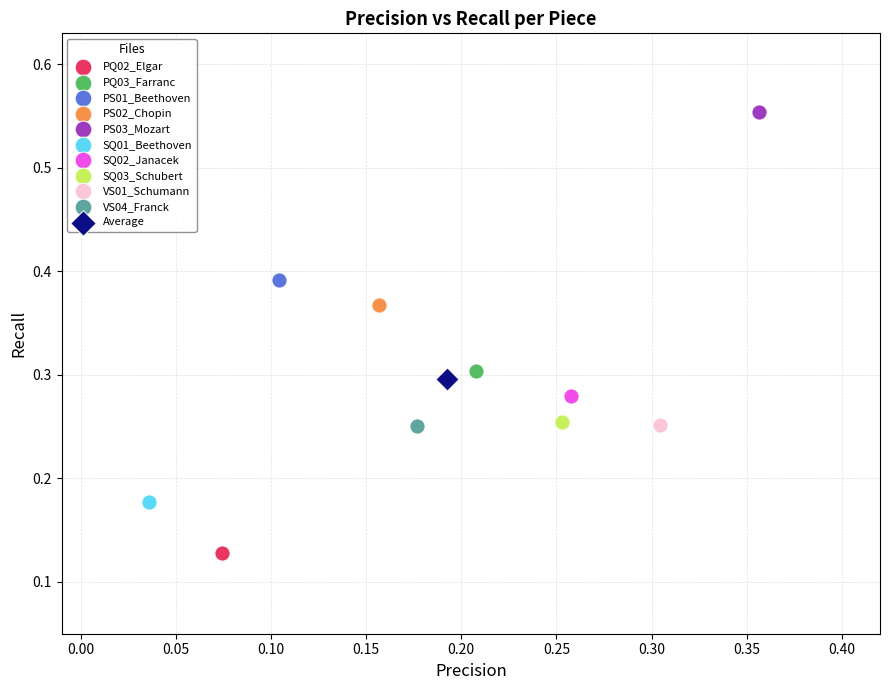

What are all the series names shown in the legend?

PQ02_Elgar, PQ03_Farranc, PS01_Beethoven, PS02_Chopin, PS03_Mozart, SQ01_Beethoven, SQ02_Janacek, SQ03_Schubert, VS01_Schumann, VS04_Franck, Average